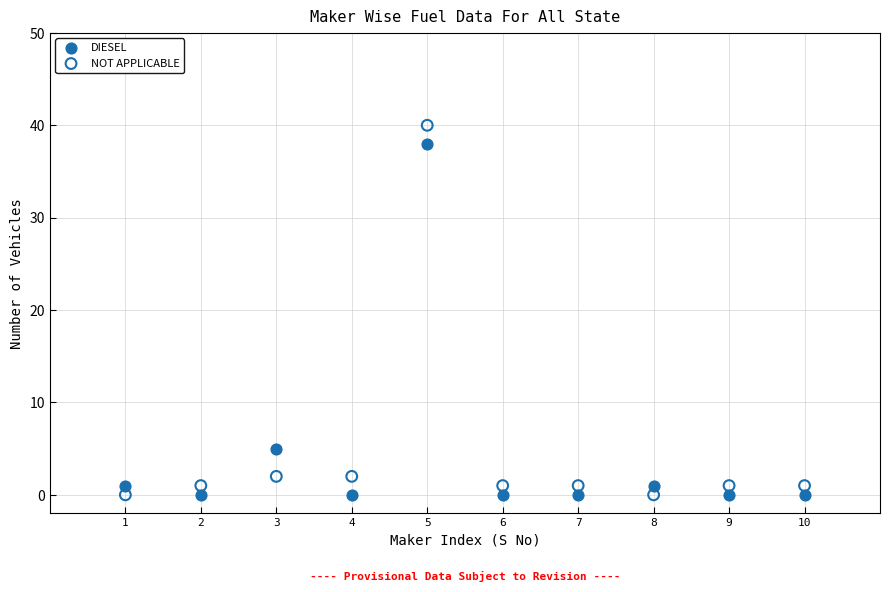

Across all data points, what is the range of X values (max minus min)?

9